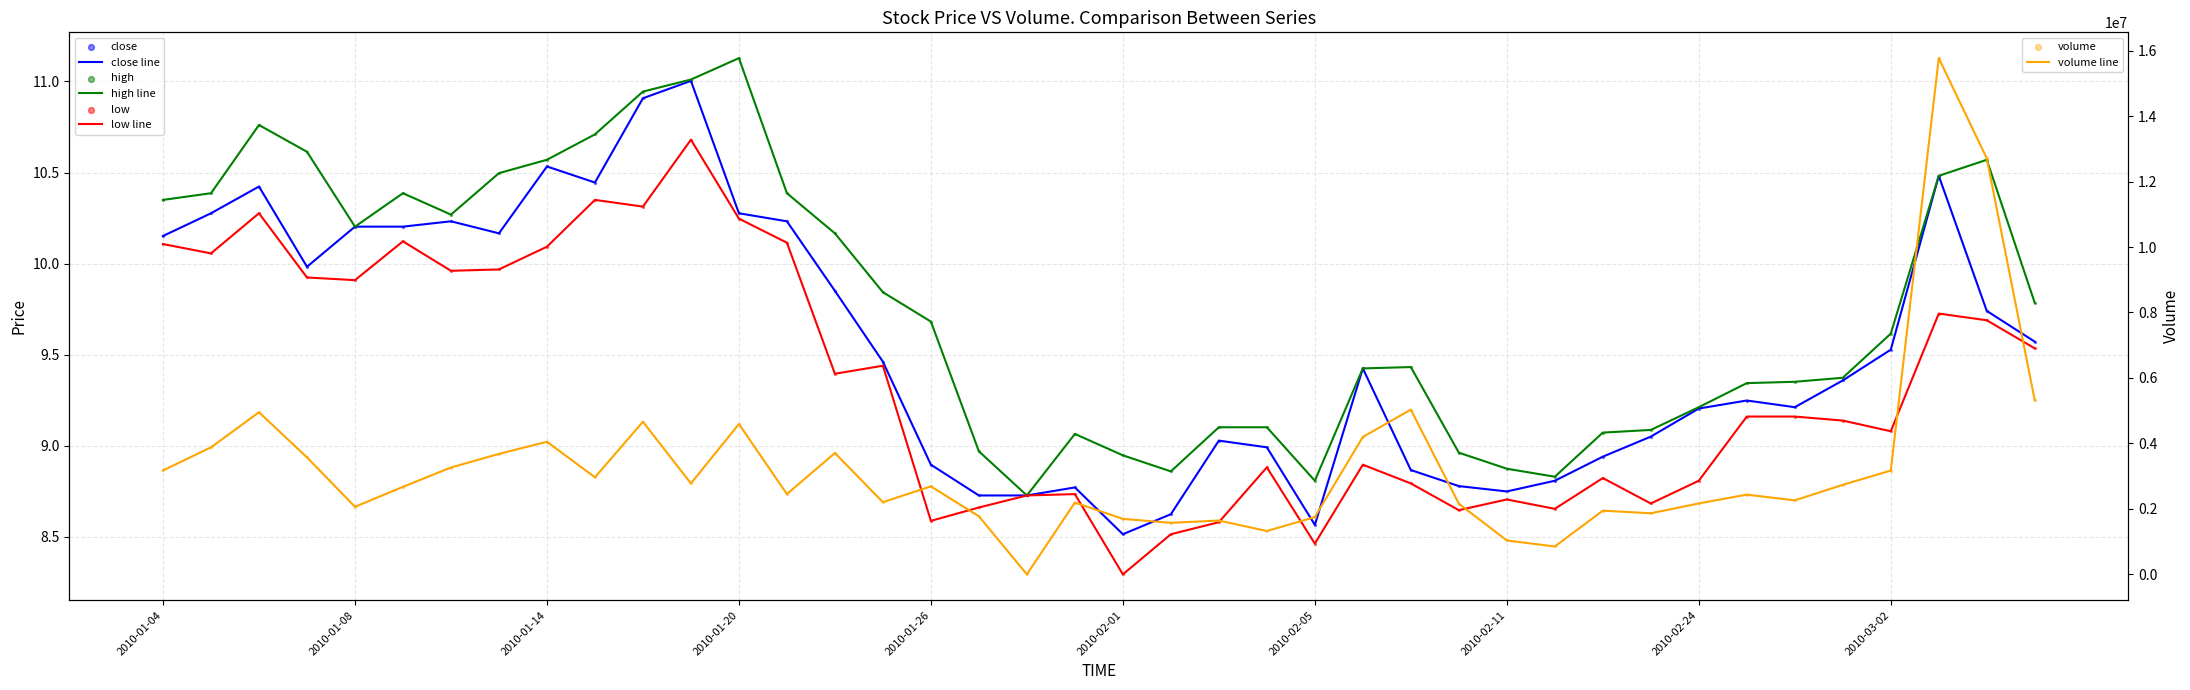

Which series contains the lowest Y value?

volume